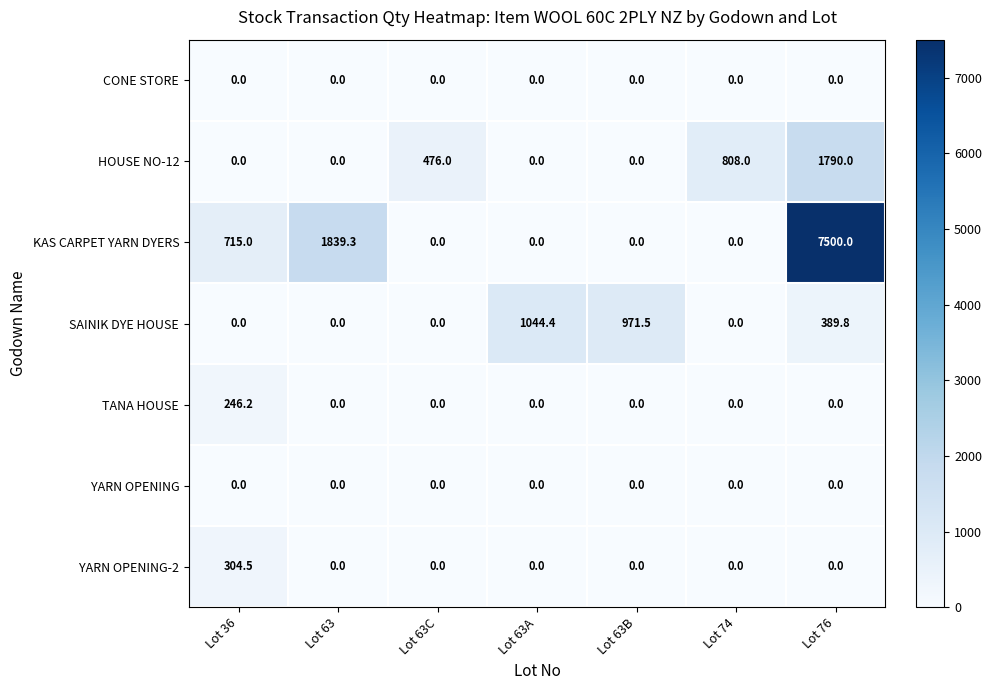

What is the total value across all series at Lot 76?

9679.8